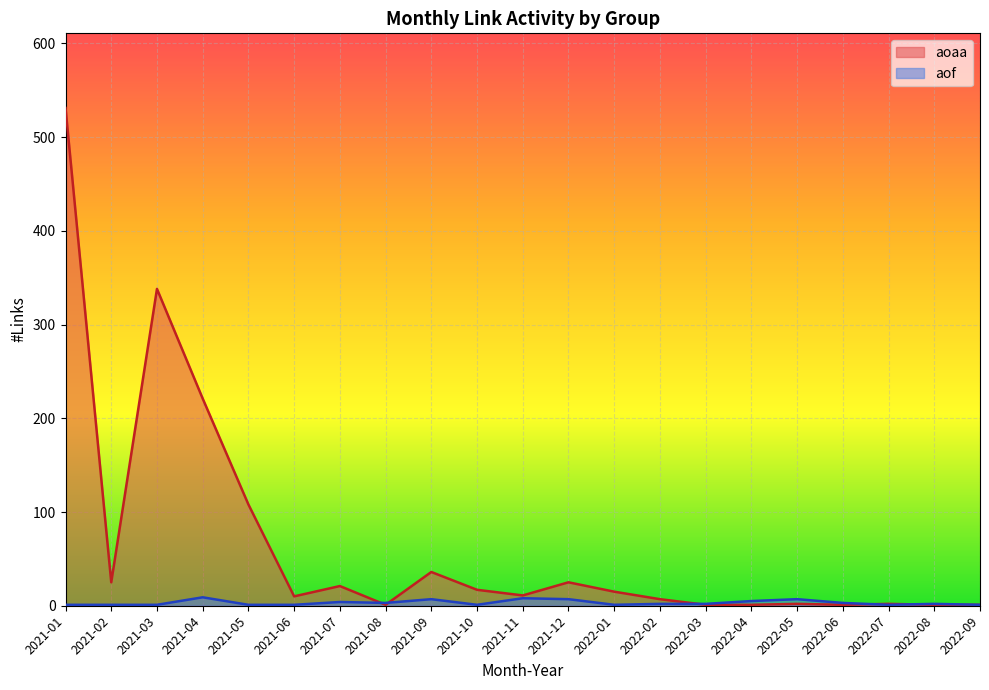

After their last crossing, which series has the higher values: aoaa or aof?

aof